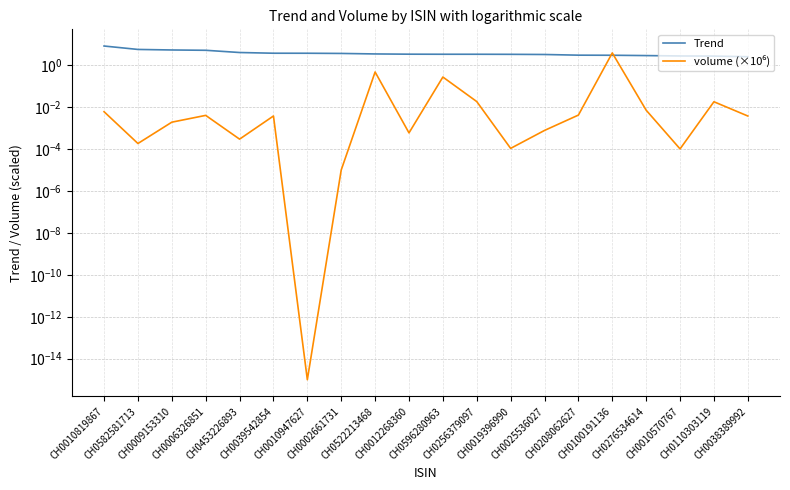

What is the total value across all series at CH0276534614?

2.9